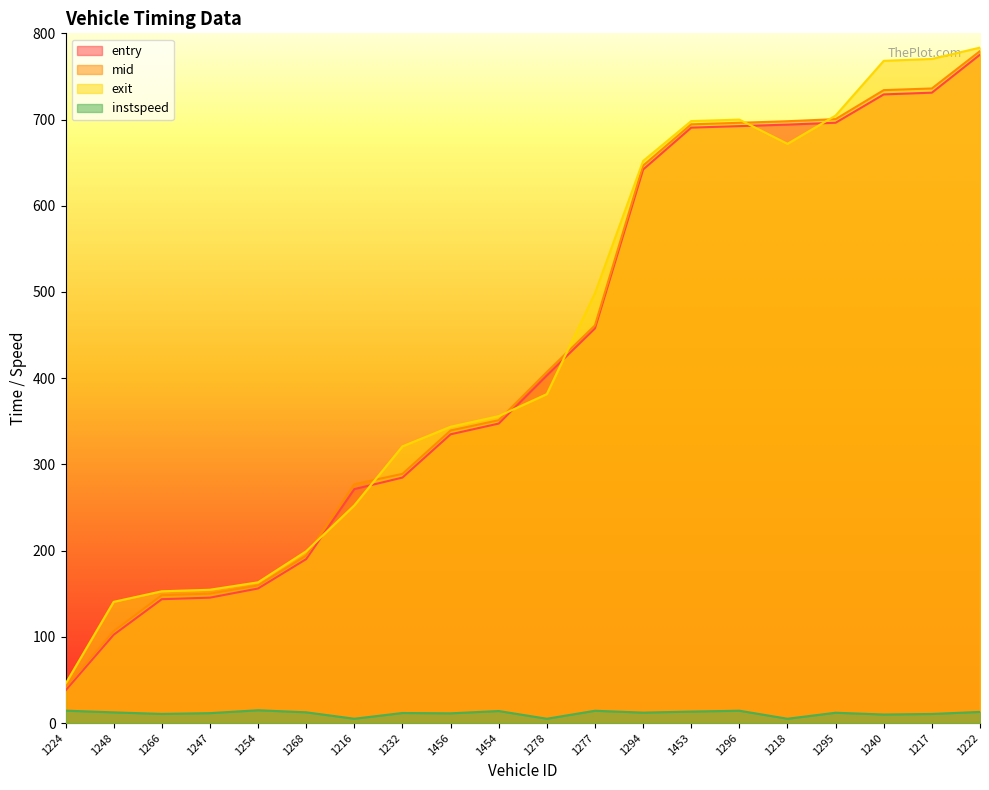

At which category does the chart reach its peak across all series?

1222